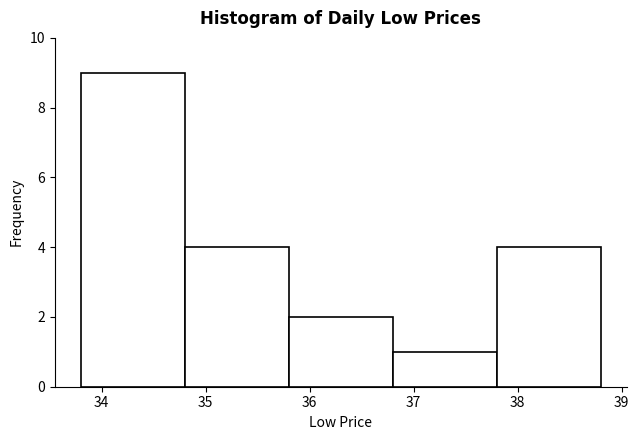

Which range on the x-axis has the tallest bar?

33.8 to 34.8